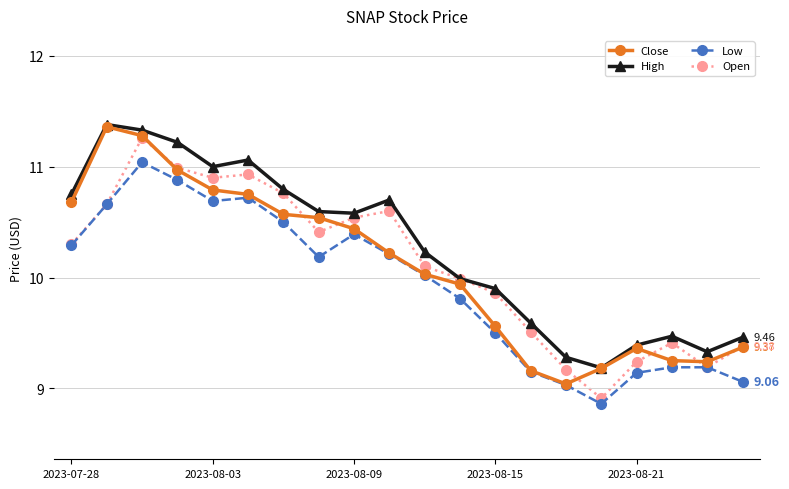

What are all the series names shown in the legend?

Close, High, Low, Open